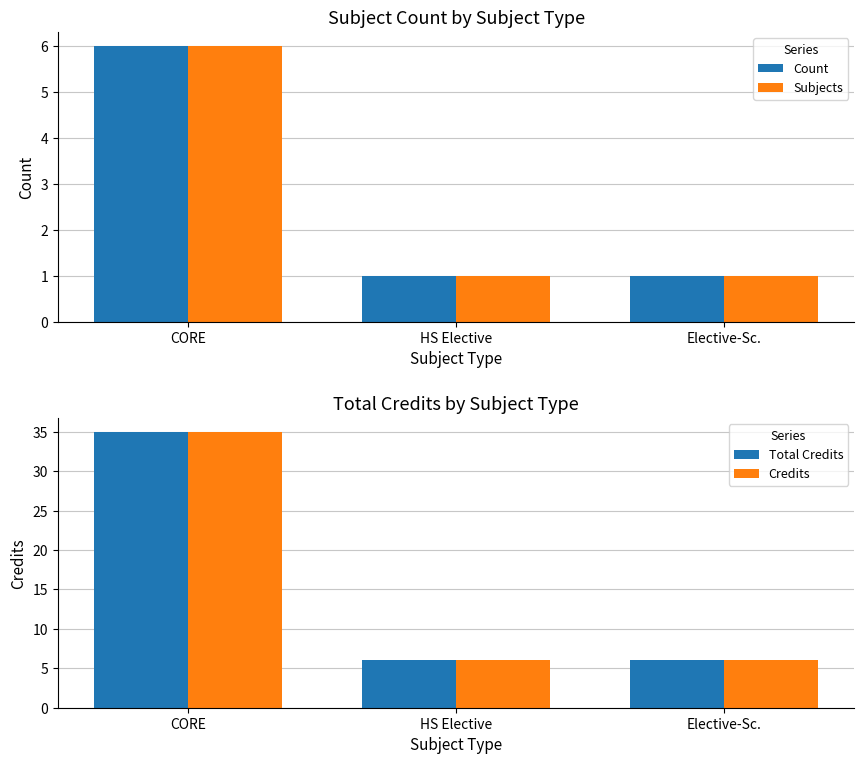

Reading left to right, transcribe all the data shown in this chart.

Count: CORE=6	HS Elective=1	Elective-Sc.=1
Subjects: CORE=6	HS Elective=1	Elective-Sc.=1
Total Credits: CORE=35	HS Elective=6	Elective-Sc.=6
Credits: CORE=35	HS Elective=6	Elective-Sc.=6